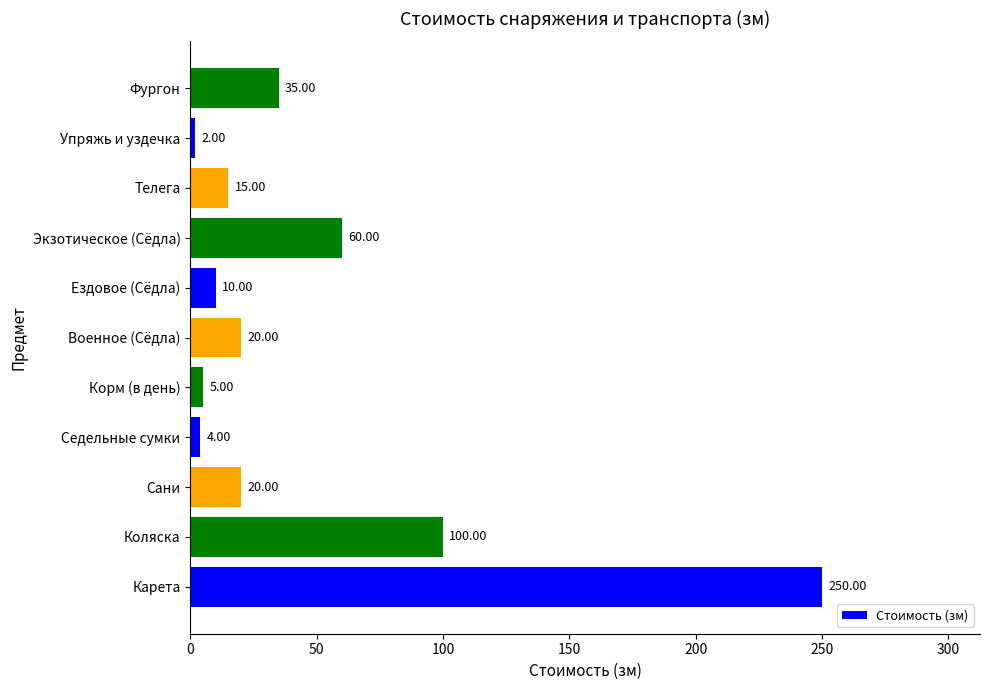

Which category has the highest value across all series?

Карета